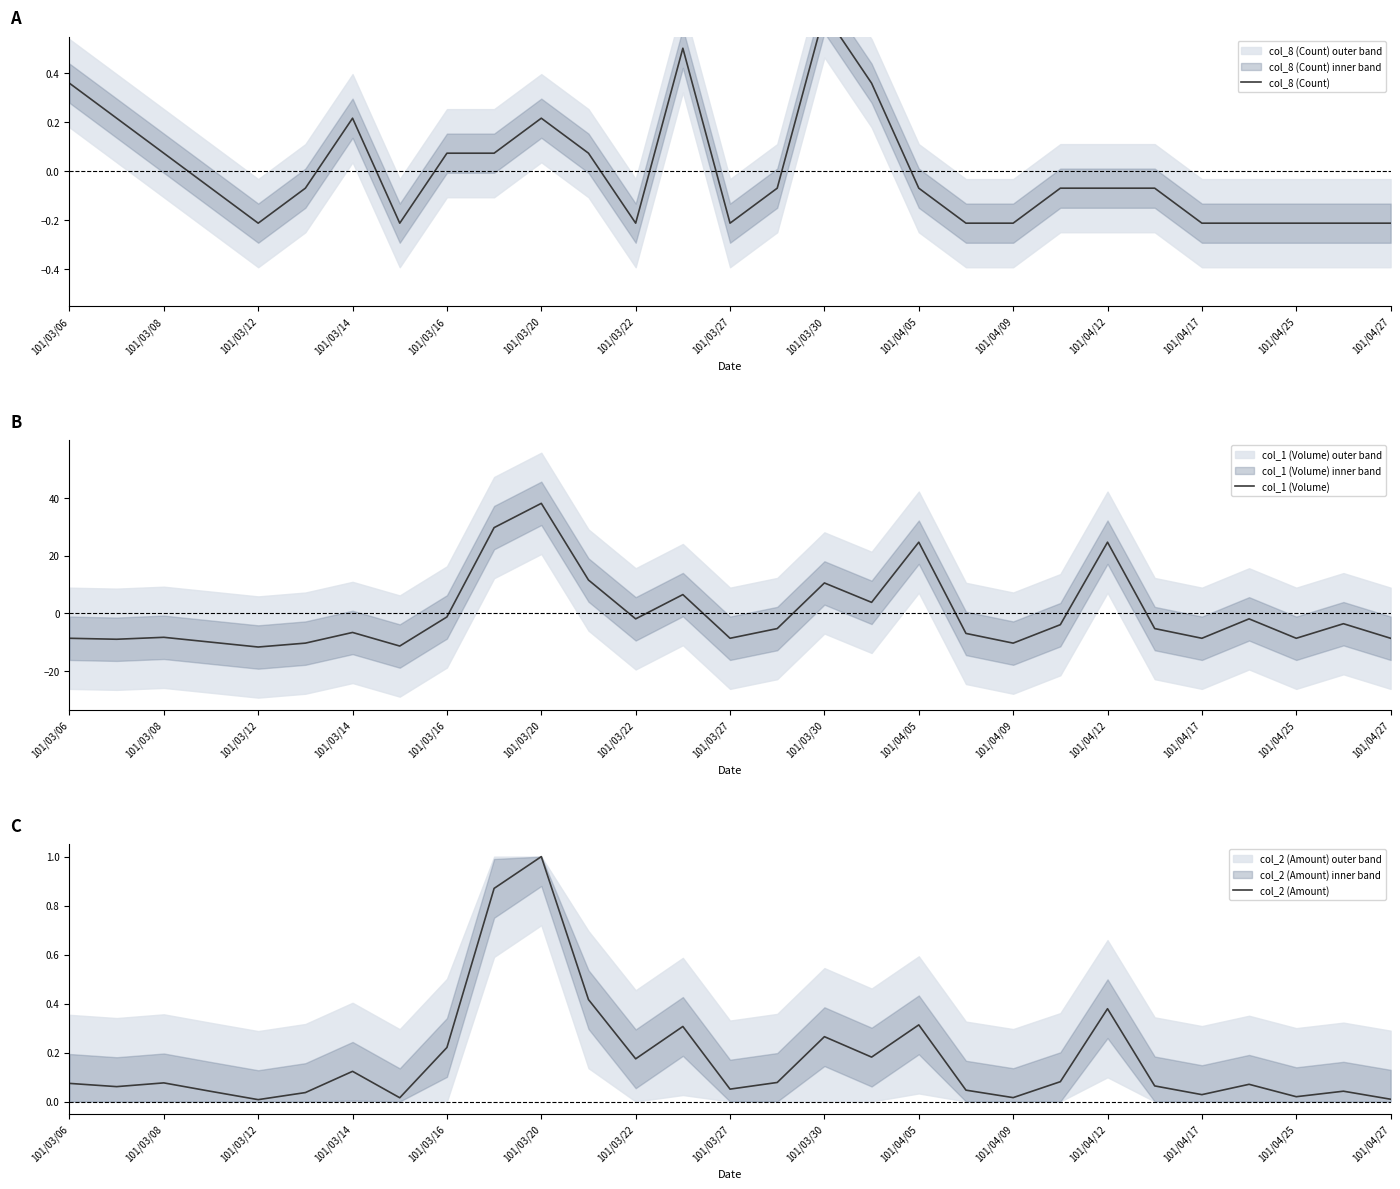

At which label does col_1 (Volume) reach its peak?

101/03/20